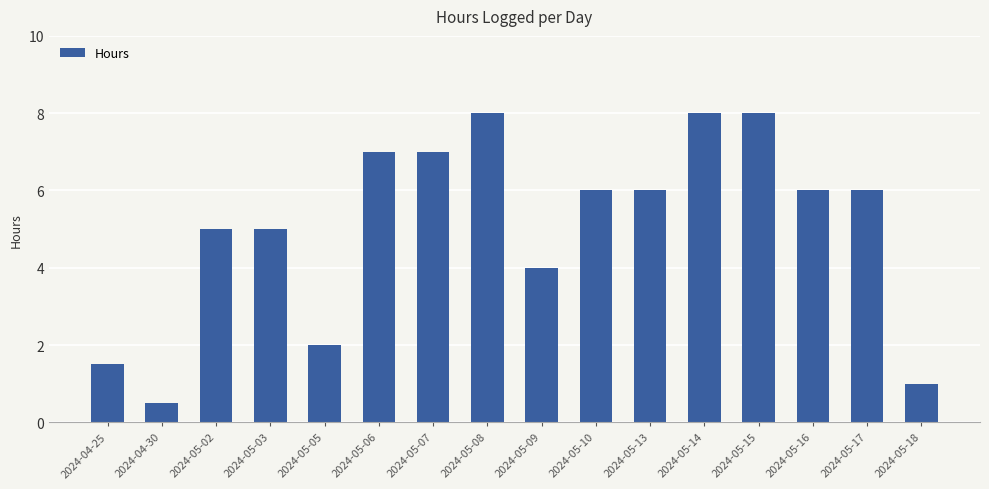

What is the maximum value shown in the chart?

8.0